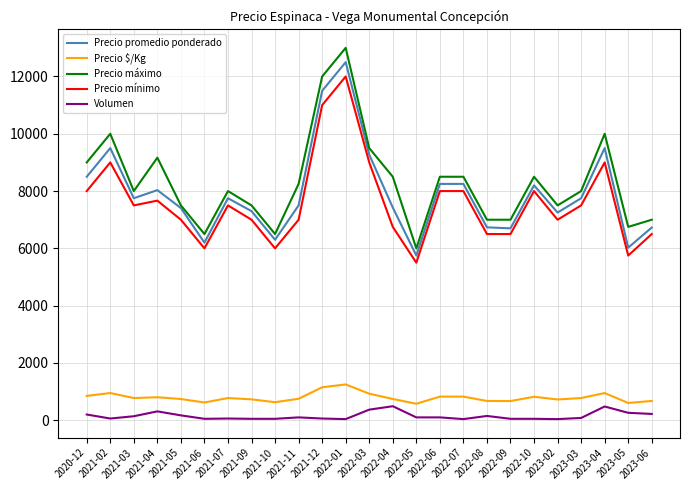

At which category is the sum across all series the highest?

2022-01